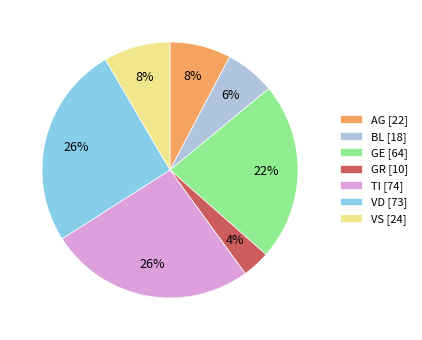

To the nearest percent, what portion does BL [18] represent?

6%